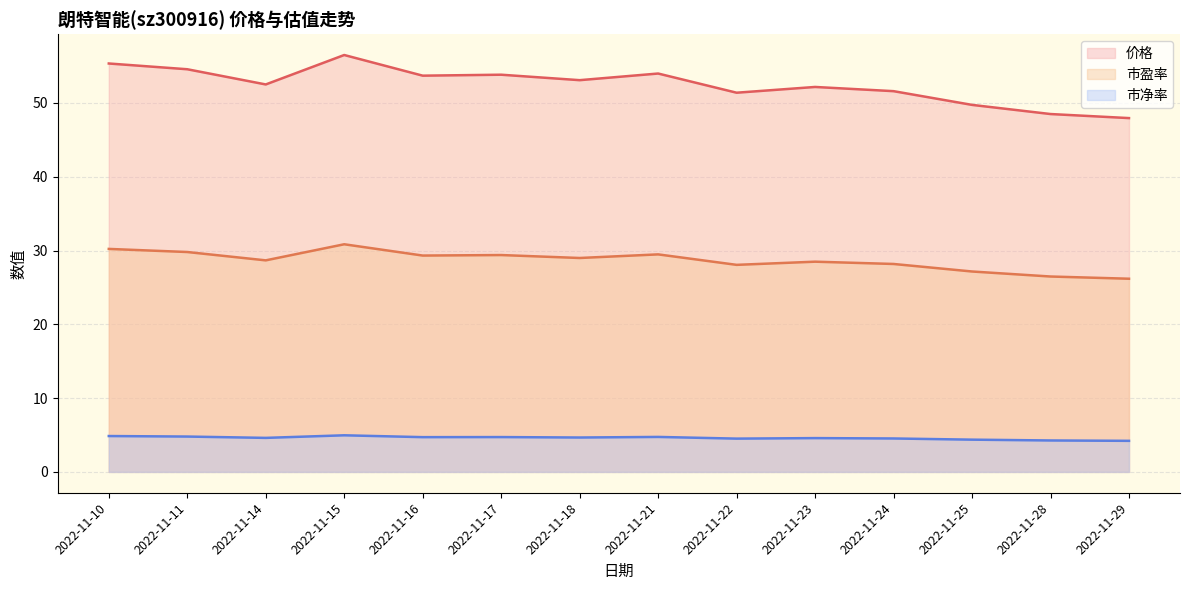

What is the maximum value for 市盈率 (线)?

30.9